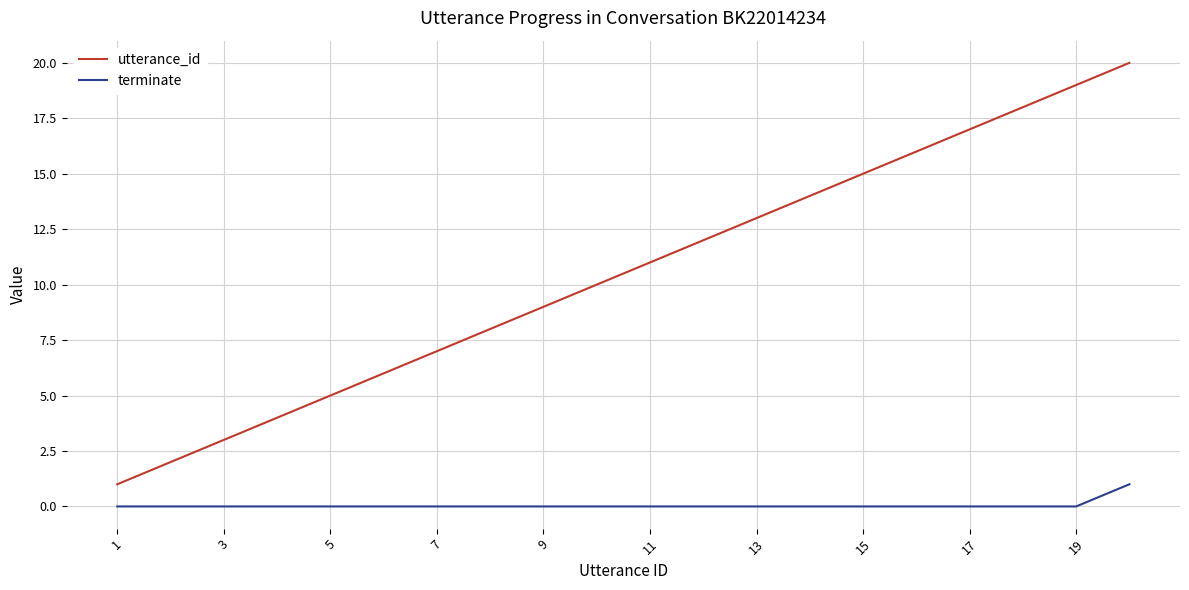

Which series has the largest total across all categories?

utterance_id